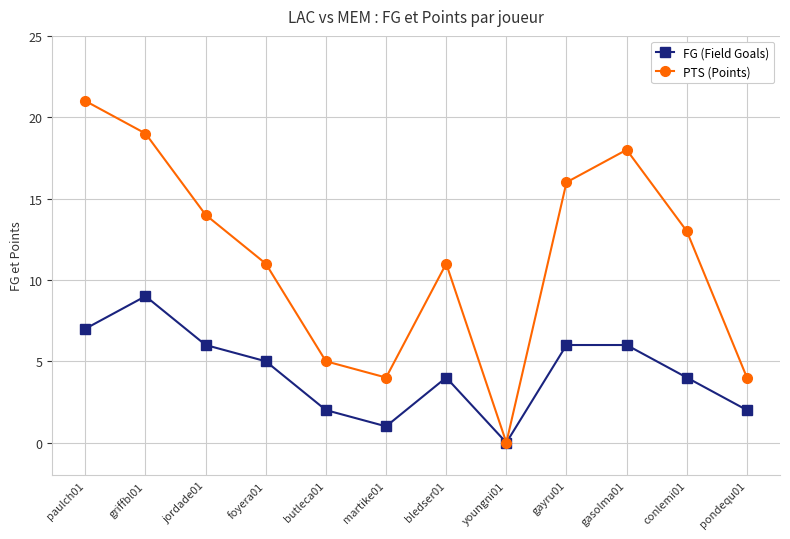

Reading left to right, extract all data points from this chart.

FG (Field Goals): 7	9	6	5	2	1	4	0	6	6	4	2
PTS (Points): 21	19	14	11	5	4	11	0	16	18	13	4